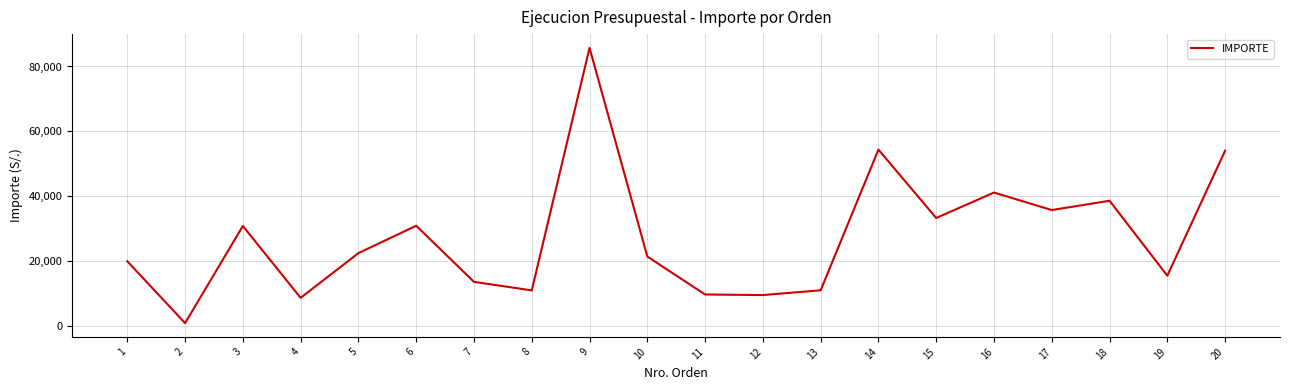

What is the smallest value displayed?

960.0